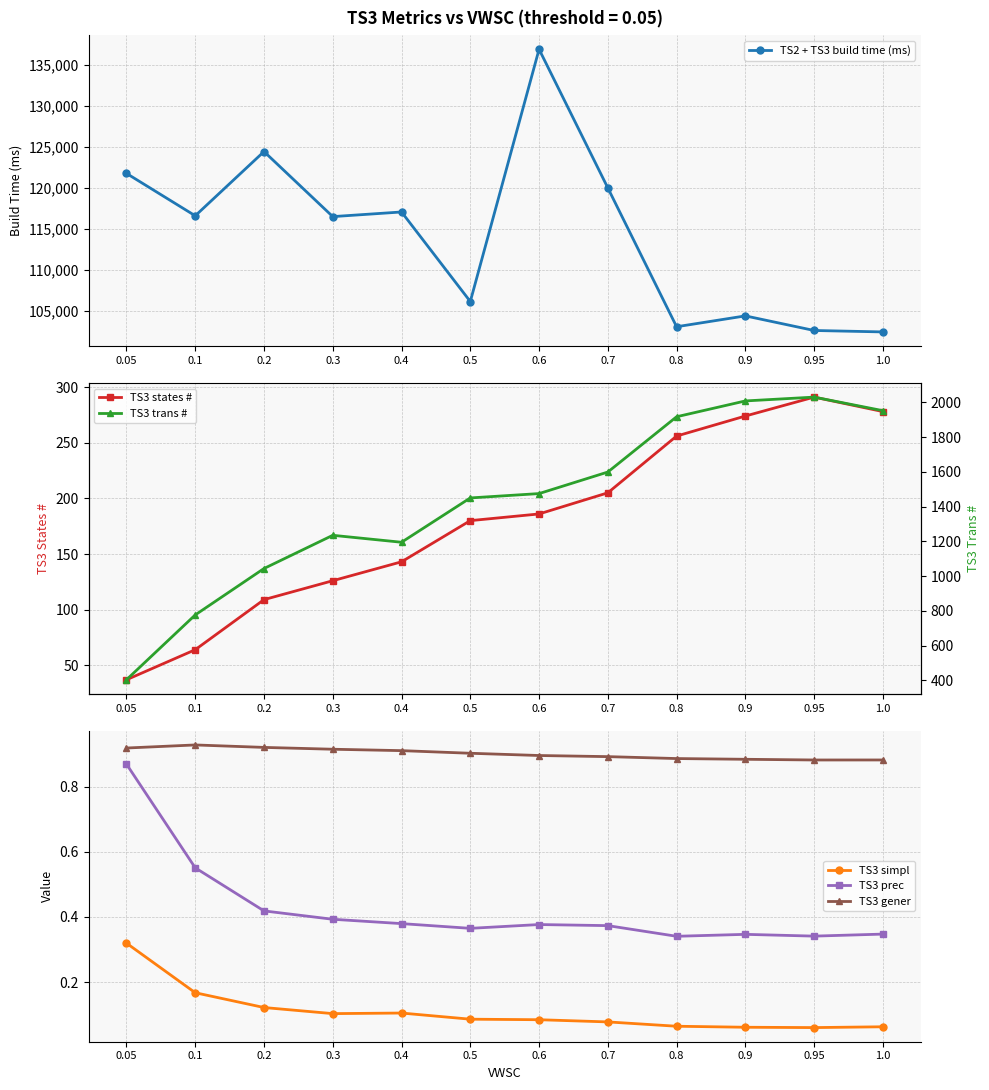

At which category is the sum across all series the highest?

0.6